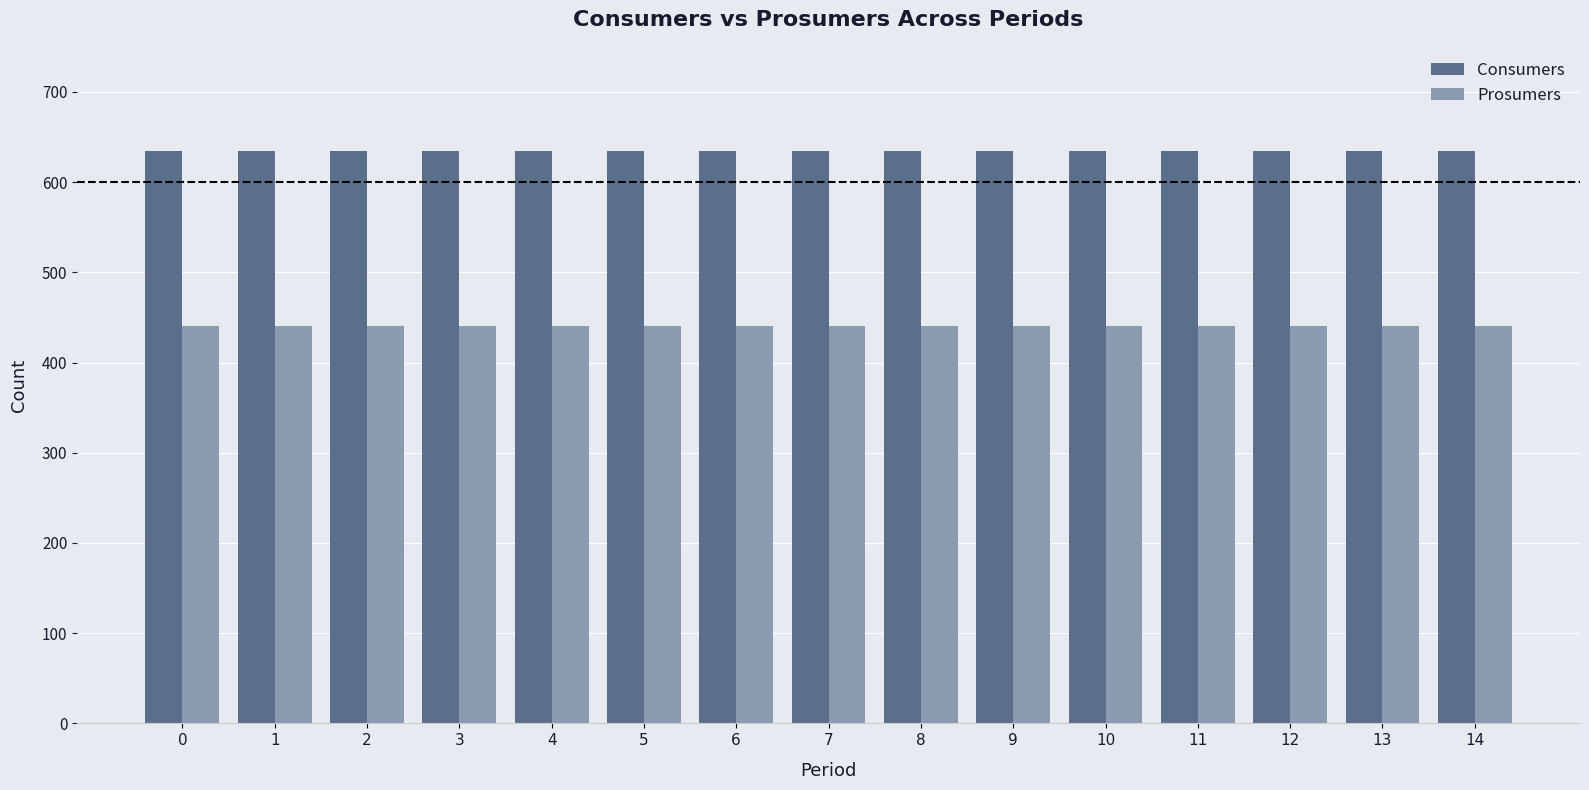

List the series in order of their overall mean, lowest first.

Prosumers, Consumers